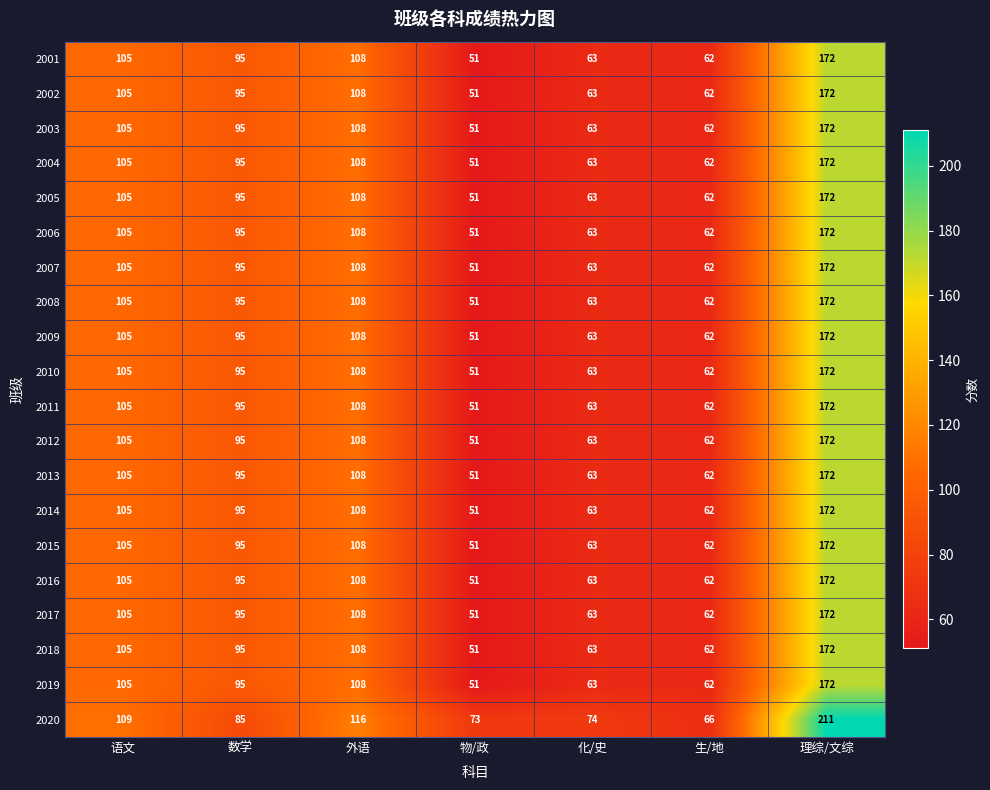

At which category is the sum across all series the highest?

理综/文综